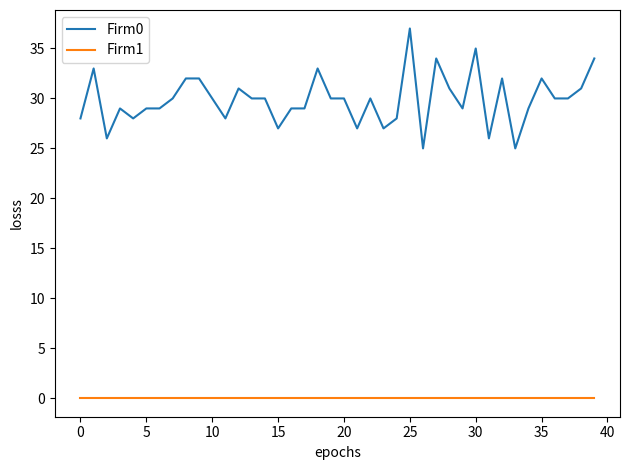

List the series in order of their peak value, highest first.

Firm0, Firm1